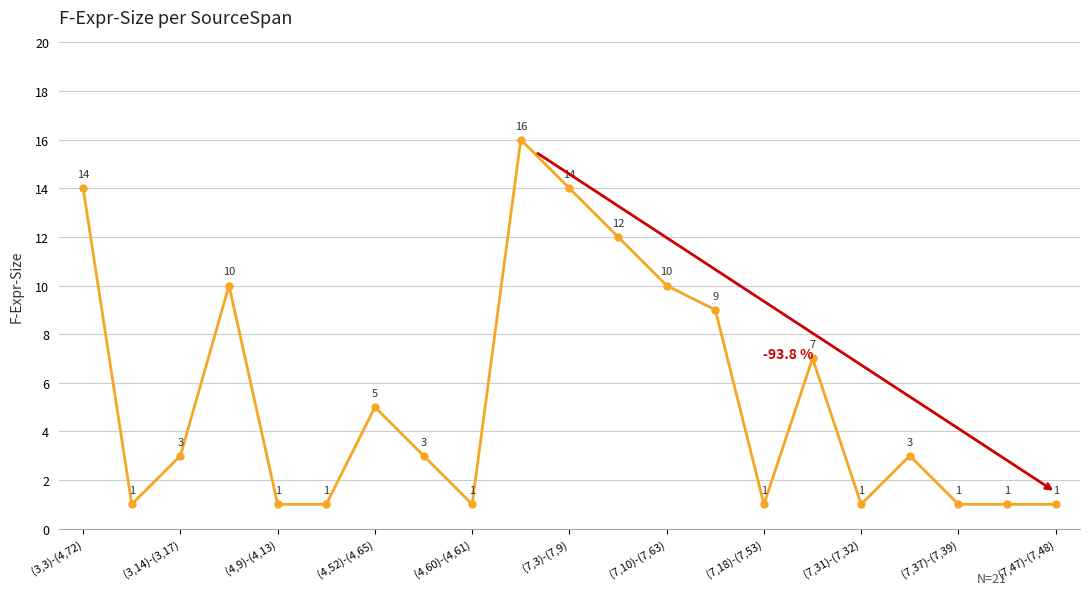

How many data points does each series have?

21